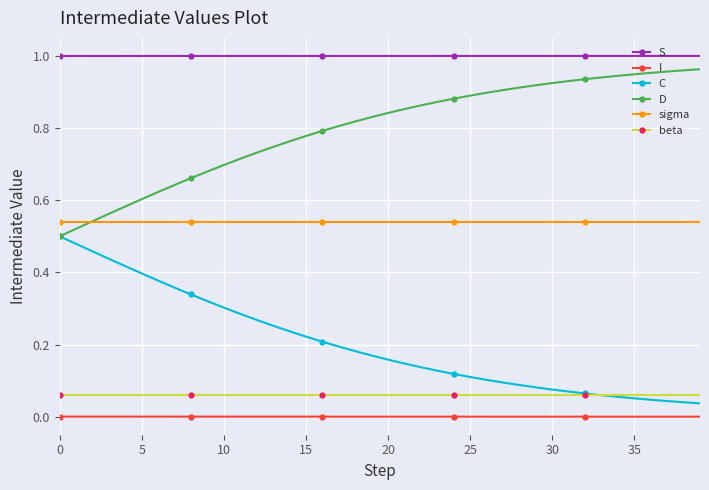

True or false: S and C intersect in this chart.

False